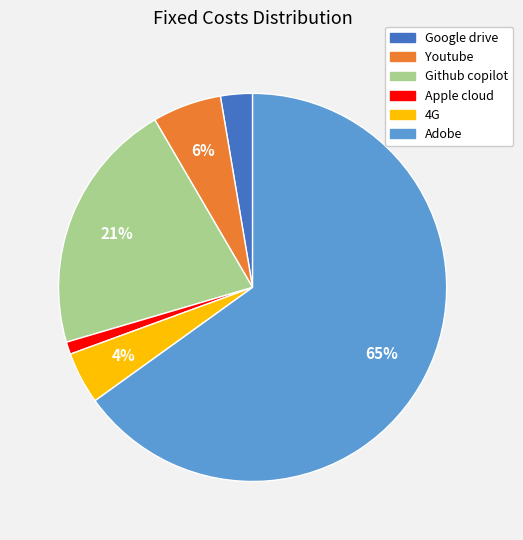

To the nearest percent, what portion does Github copilot represent?

21%